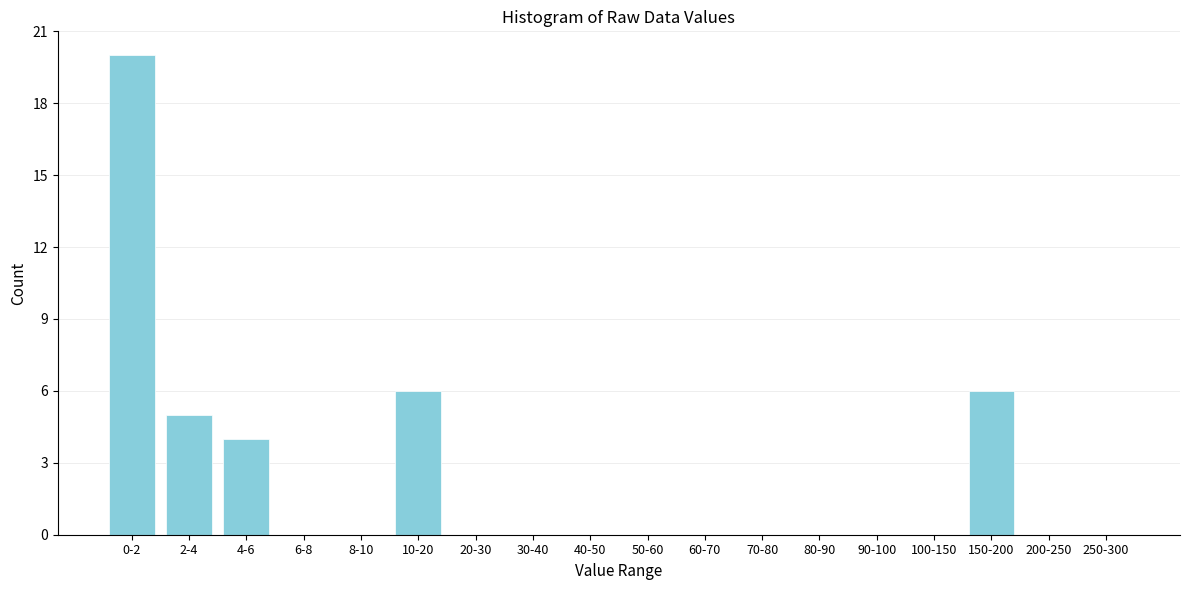

Reading right to left, list all the values displayed in this chart.

250-300=0	200-250=0	150-200=6	100-150=0	90-100=0	80-90=0	70-80=0	60-70=0	50-60=0	40-50=0	30-40=0	20-30=0	10-20=6	8-10=0	6-8=0	4-6=4	2-4=5	0-2=20